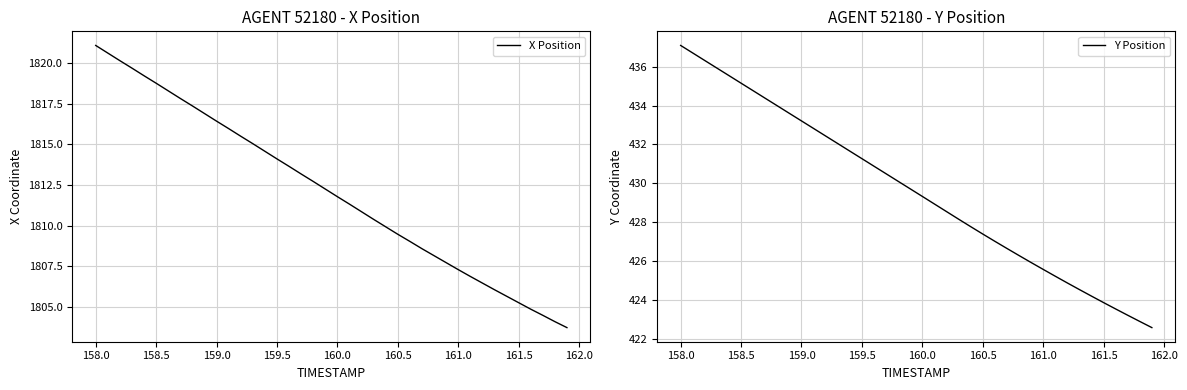

At which label does X Position first exceed 1812?

158.0